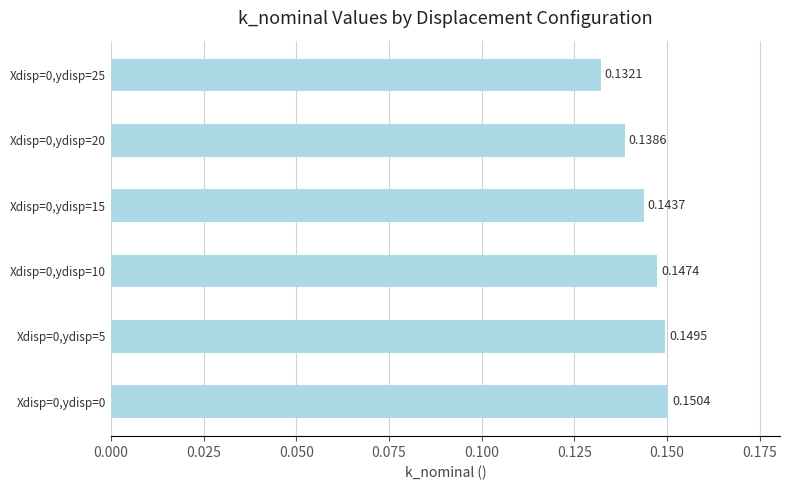

How many values are between 0 and 1?

6